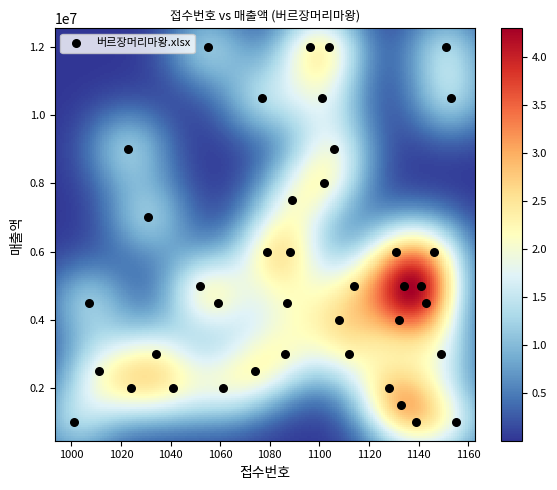

What is the range of X values (max minus min)?

154